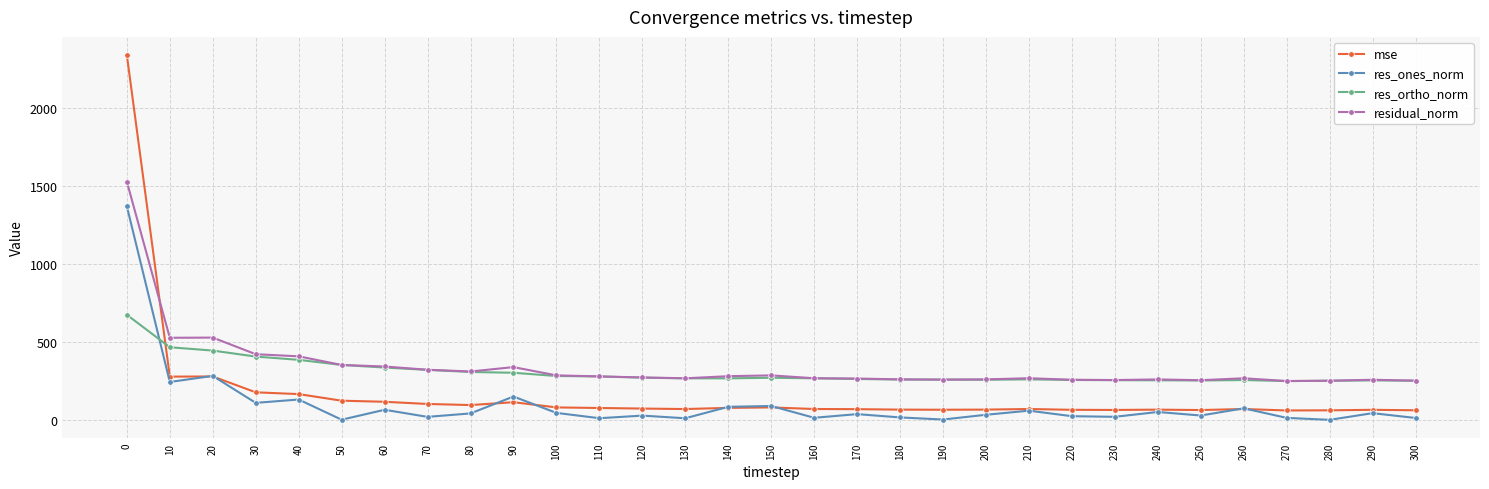

The value of residual_norm at 230 is 398.4. True or false?

False